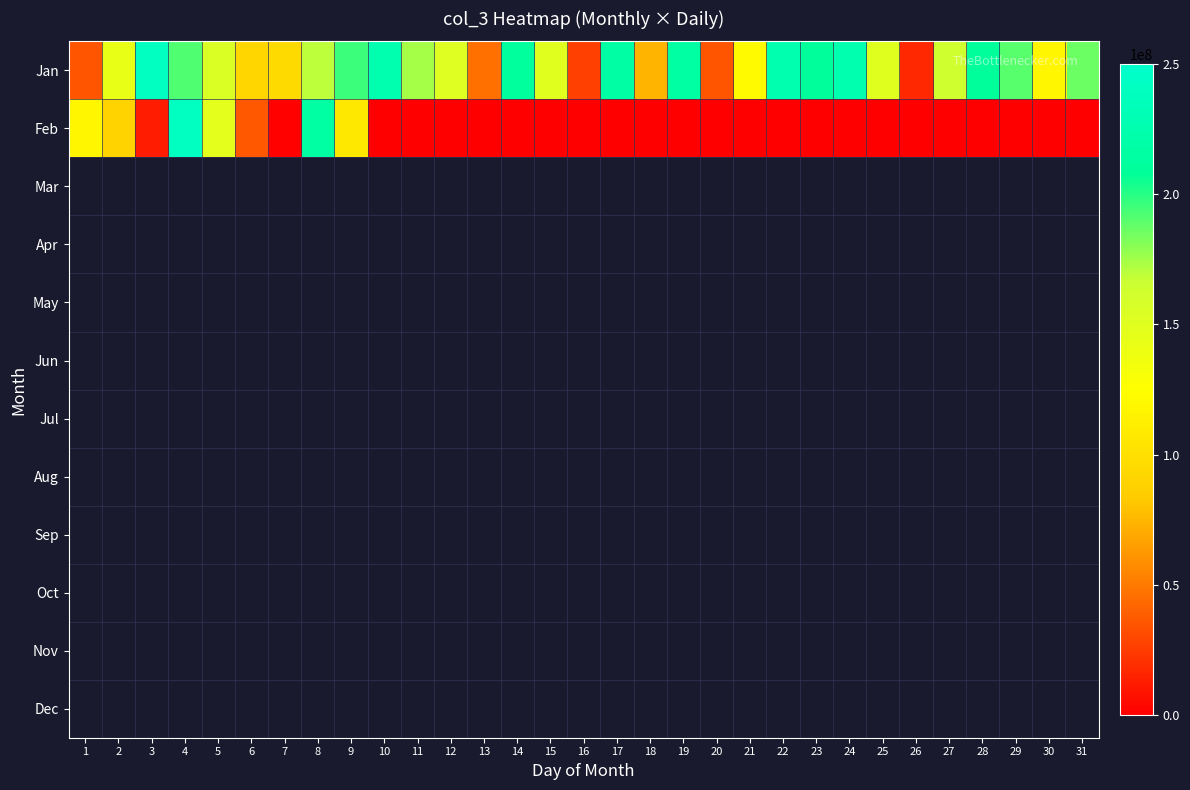

What is the difference between the highest and lowest values at 25?

150746416.0